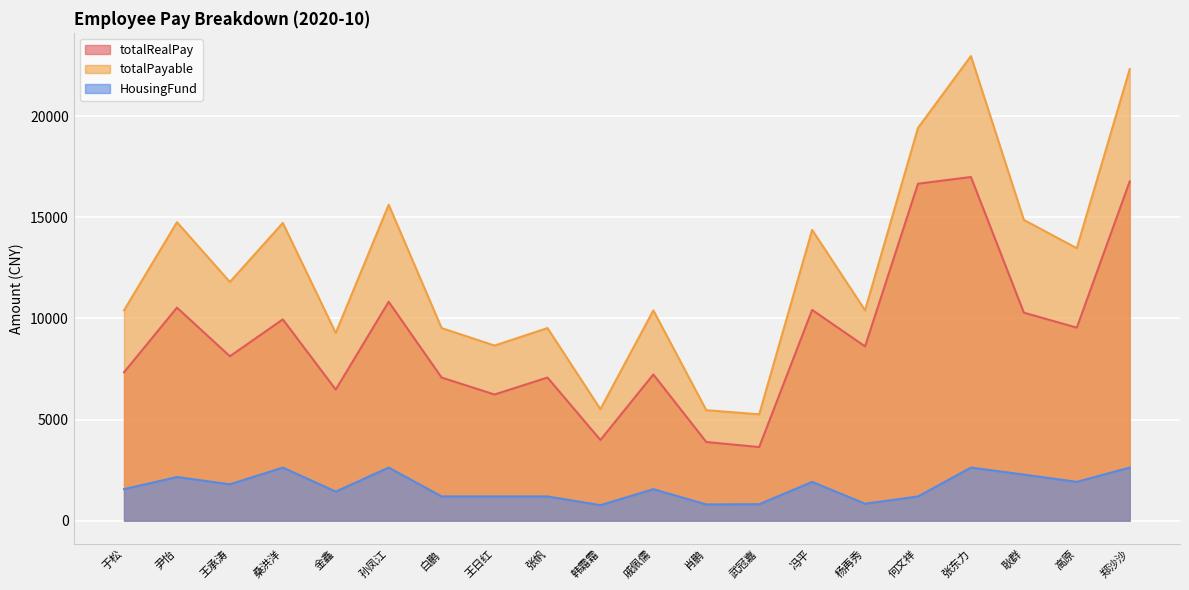

Does the chart display data point markers on the line(s)?

No